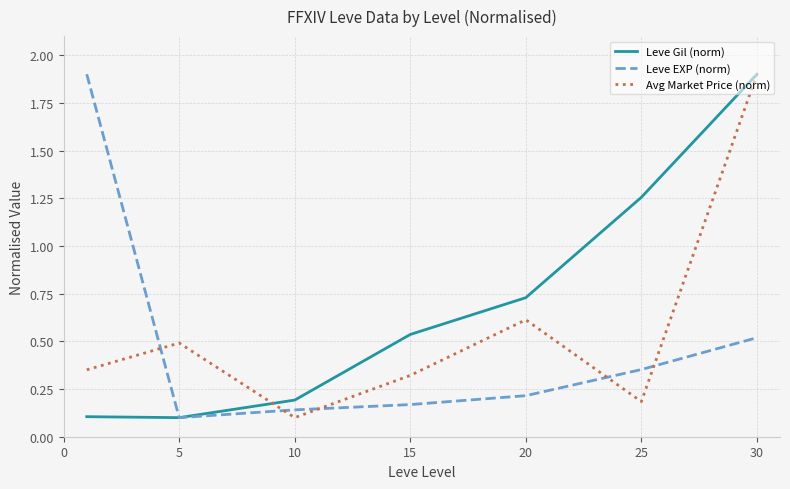

What is the maximum value shown in the chart?

1.9